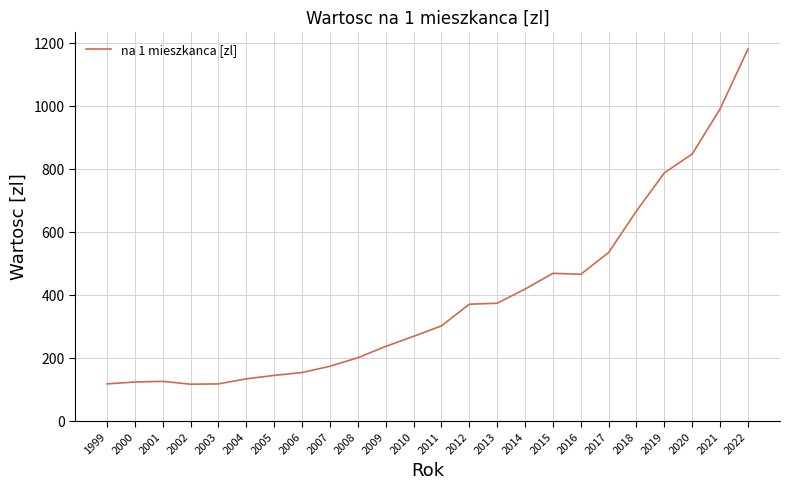

At which label is the value closest to 650?

2018